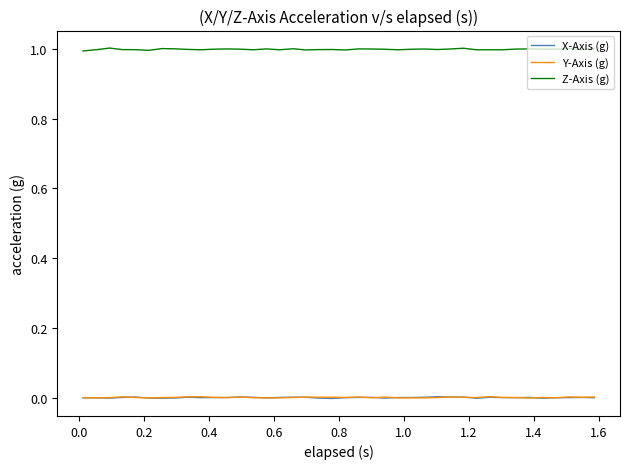

After their last crossing, which series has the higher values: X-Axis (g) or Y-Axis (g)?

Y-Axis (g)